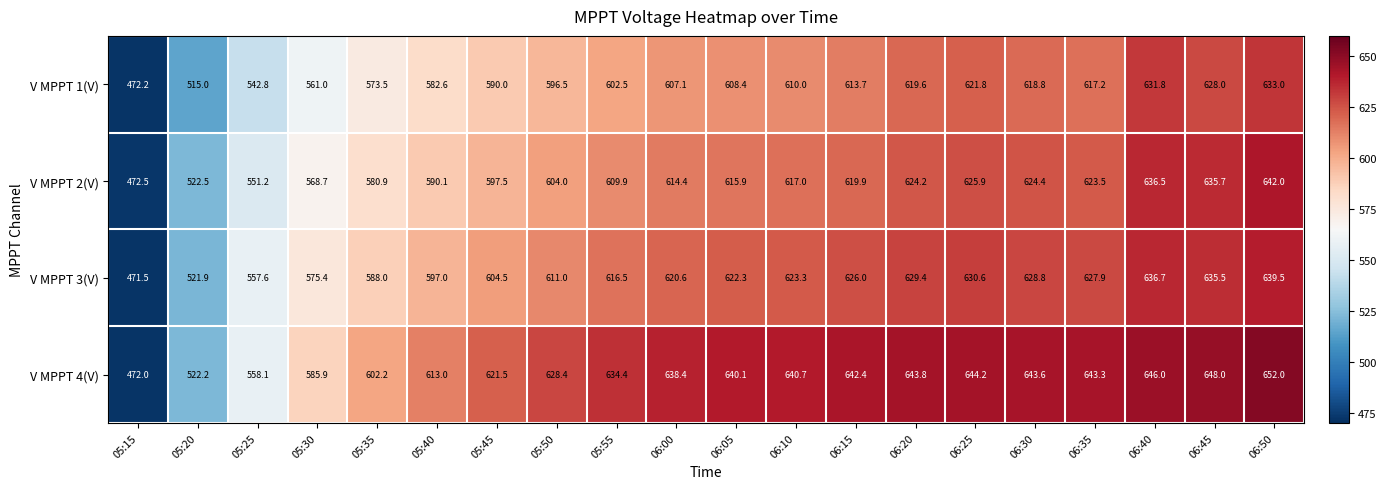

What is the total value across all series at 05:15?

1888.2